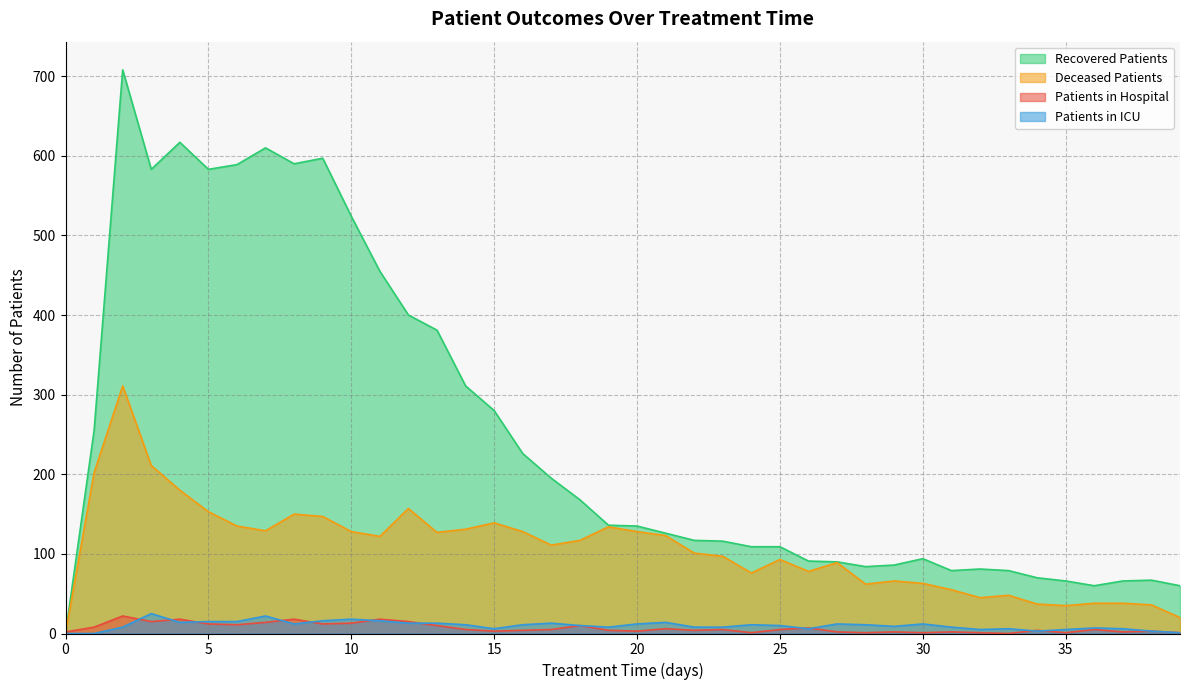

What is the difference between the maximum and second lowest values in the deceased_patients series?

291